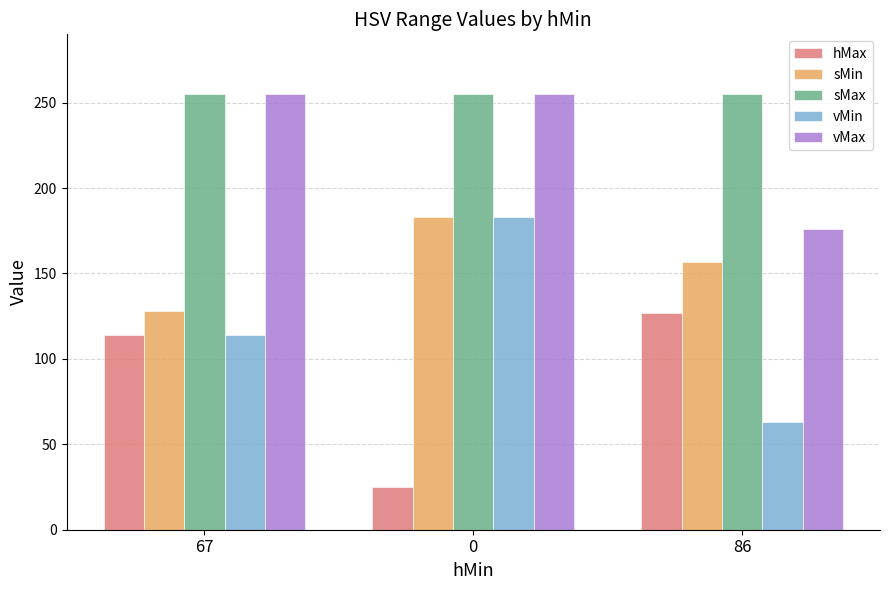

What is the average value of the vMin series?

120